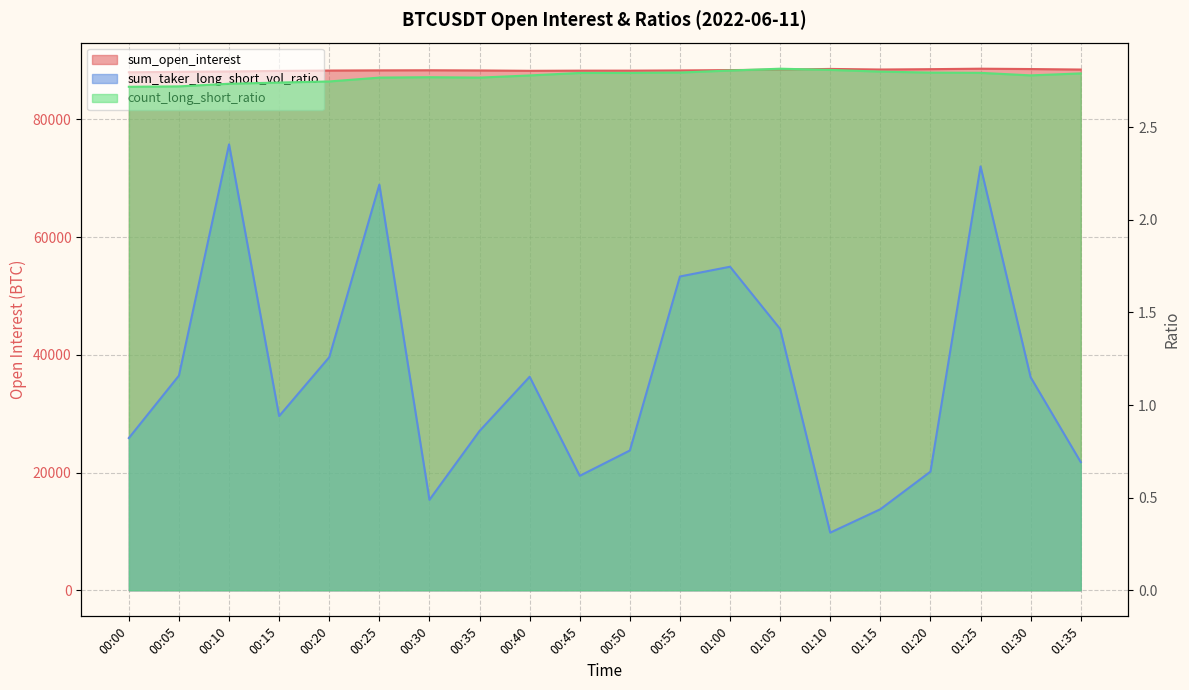

At which label is sum_open_interest closest to 88285?

00:35